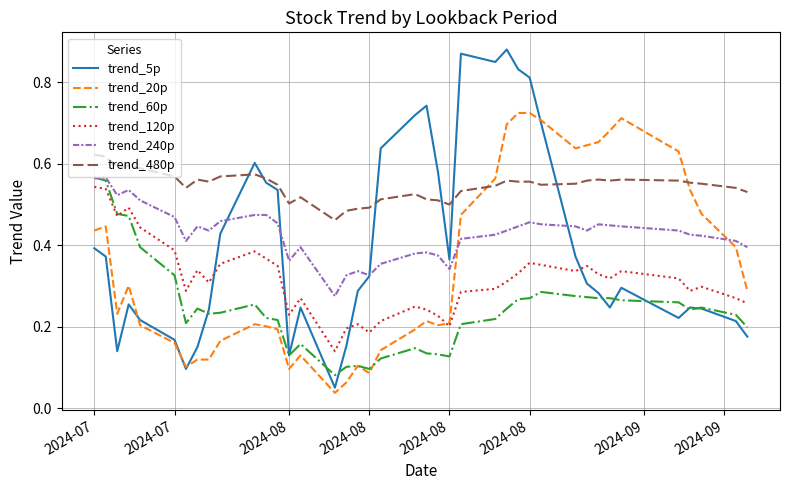

True or false: trend_20p and trend_60p intersect in this chart.

True